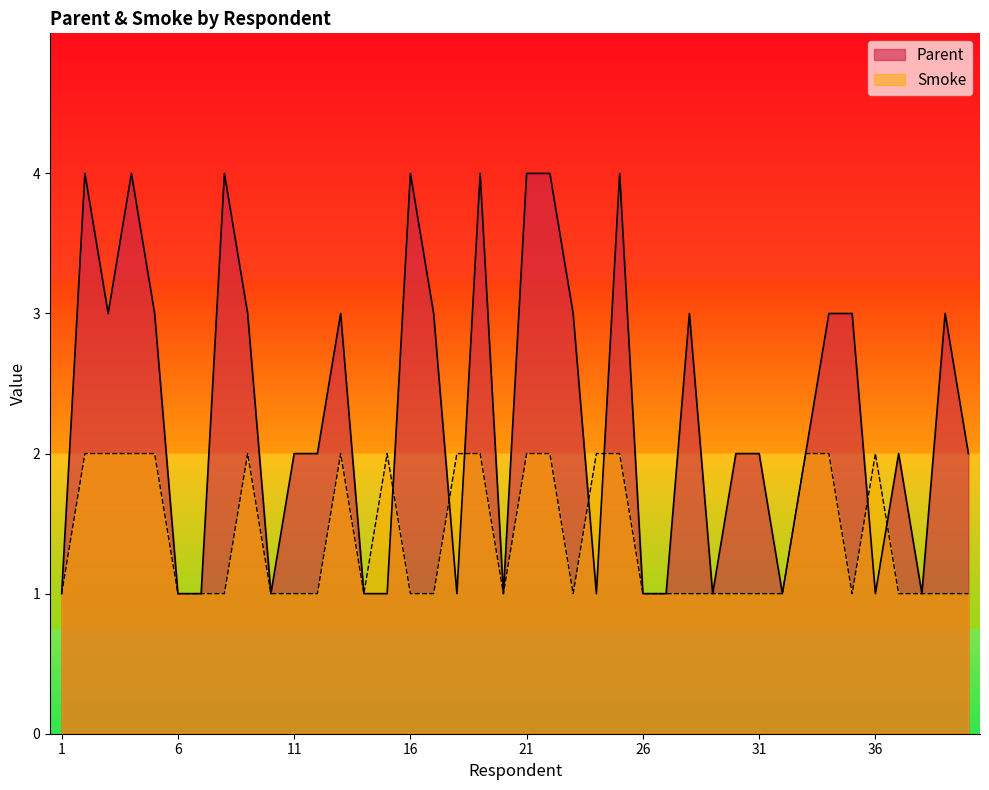

Read the Parent value at 8.

4